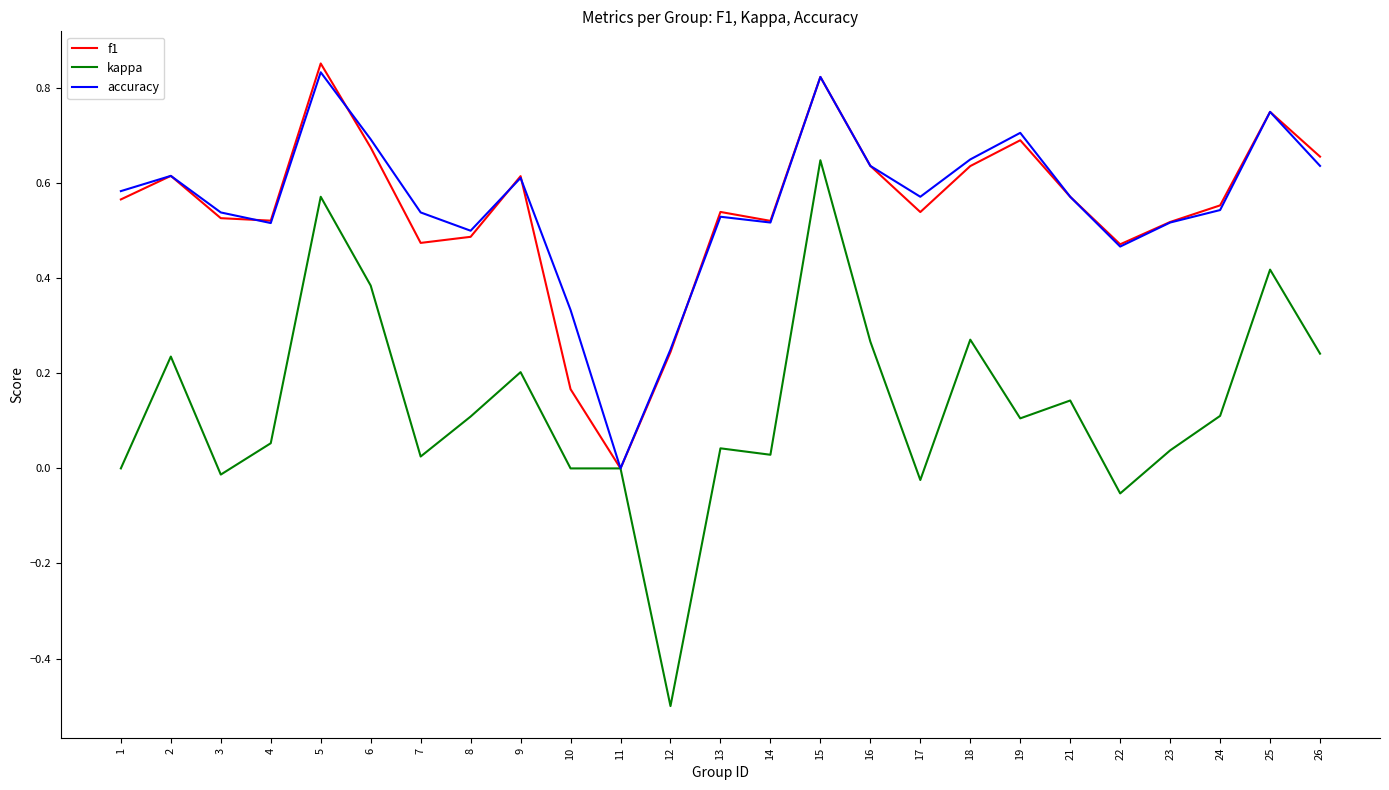

The accuracy series shows 0.9 at 21. True or false?

False